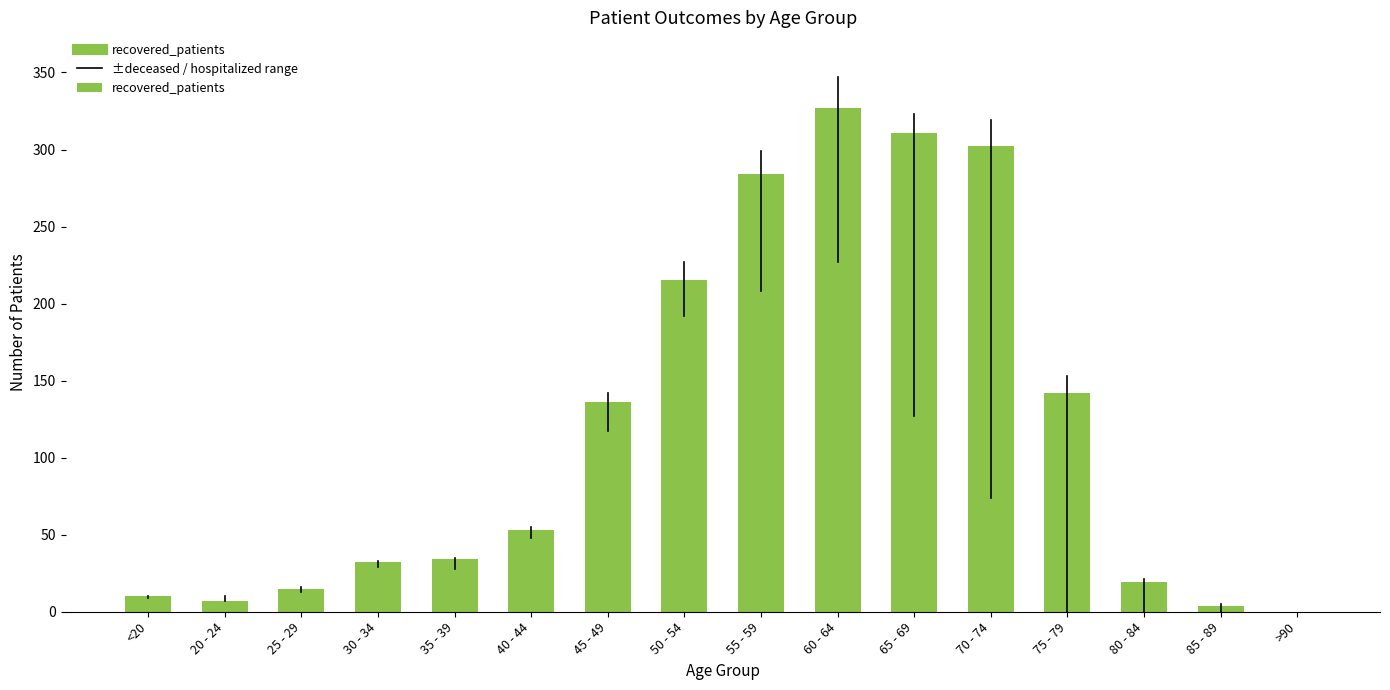

Is it true that the value at 45 - 49 is 136?

True